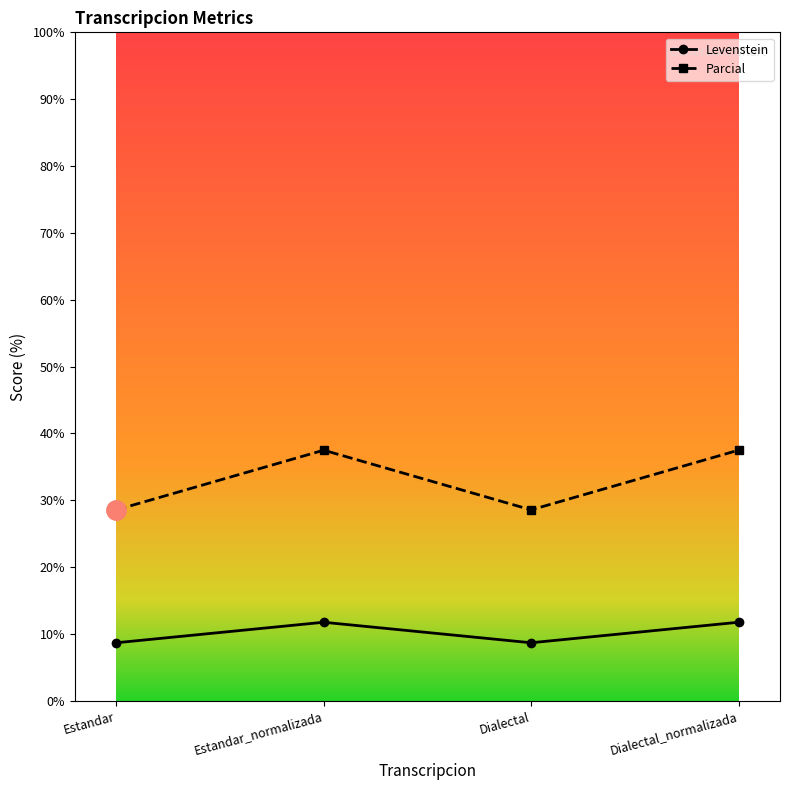

What is the minimum value shown in the chart?

8.7